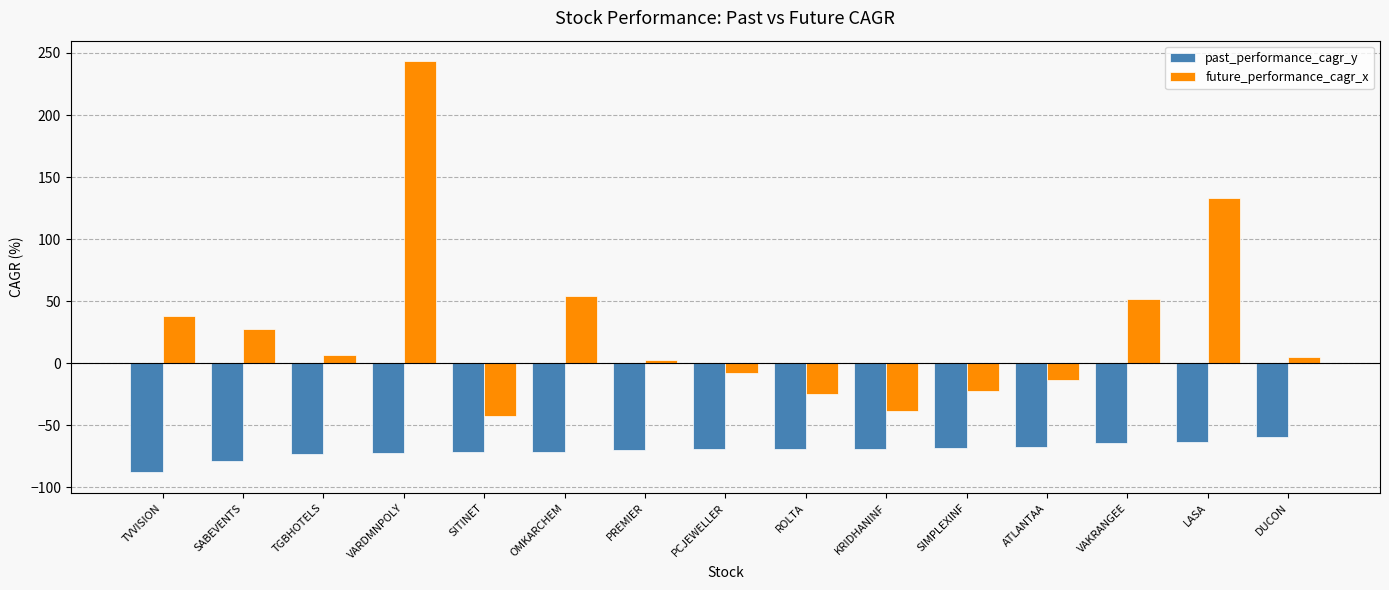

Which series has the largest total across all categories?

future_performance_cagr_x